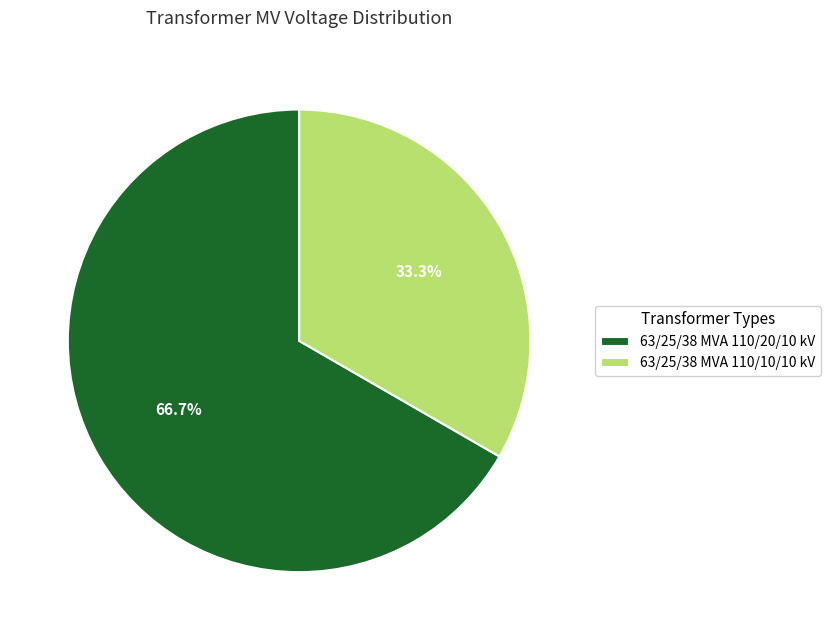

To the nearest percent, what is the difference between the largest and smallest slice percentages?

33%